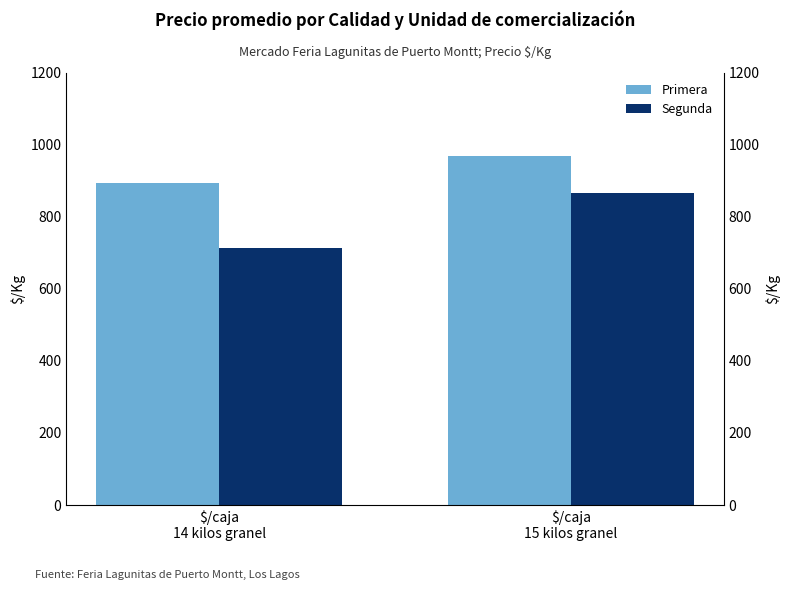

What is the maximum value shown in the chart?

967